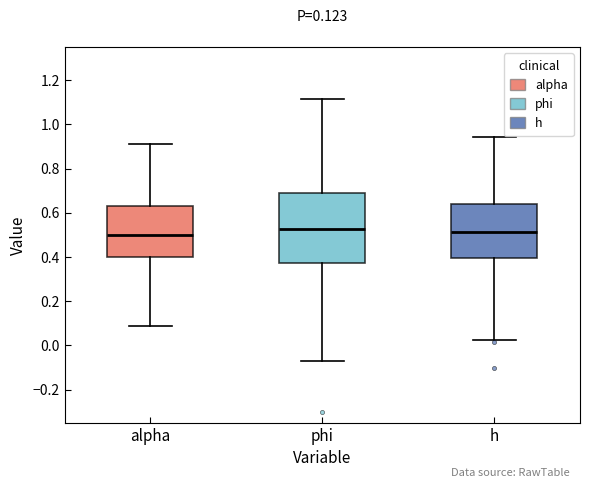

Comparing the boxes themselves (not the whiskers), which one is the tallest?

phi